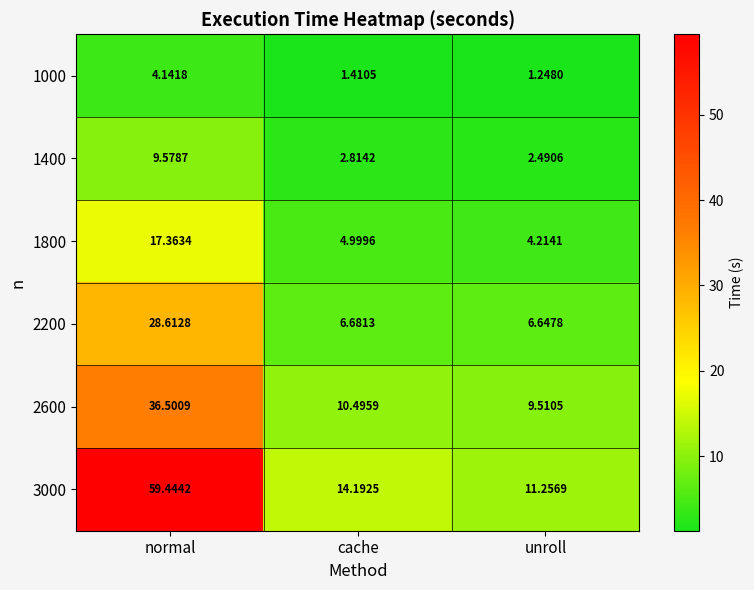

At which category is the sum across all series the highest?

normal